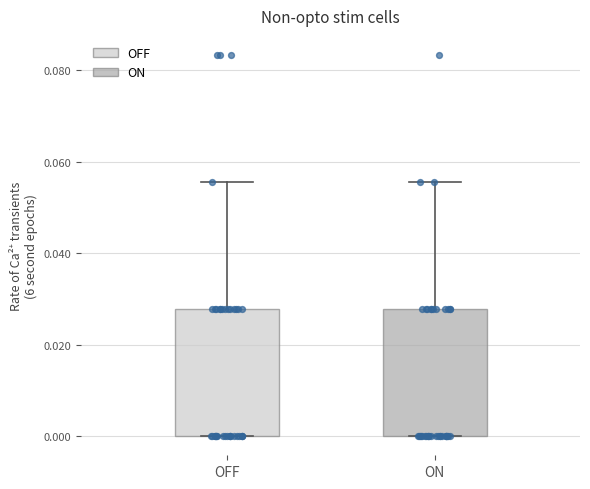

Reading left to right, read every box against the y-axis: the position of its median line, the range the box covers, and the ends of its whiskers. The values are not printed on the chart, so give them approximately, as read against the axis.

OFF: median 0.000 (drawn on the box's lower edge), box 0.000 to 0.028, whiskers 0.000 to 0.056
ON: median 0.000 (drawn on the box's lower edge), box 0.000 to 0.028, whiskers 0.000 to 0.056